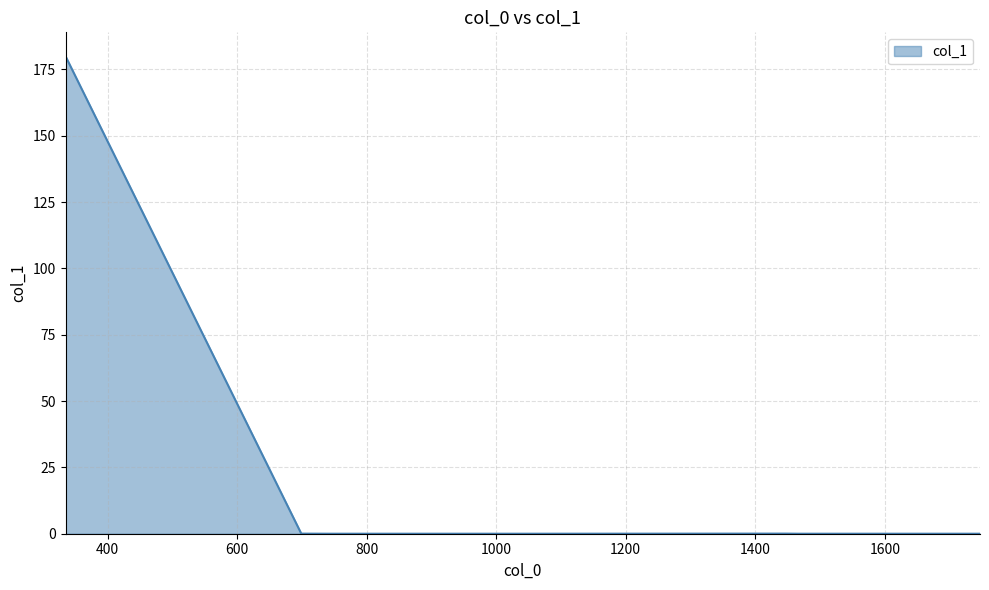

What is the greatest value displayed?

180.0